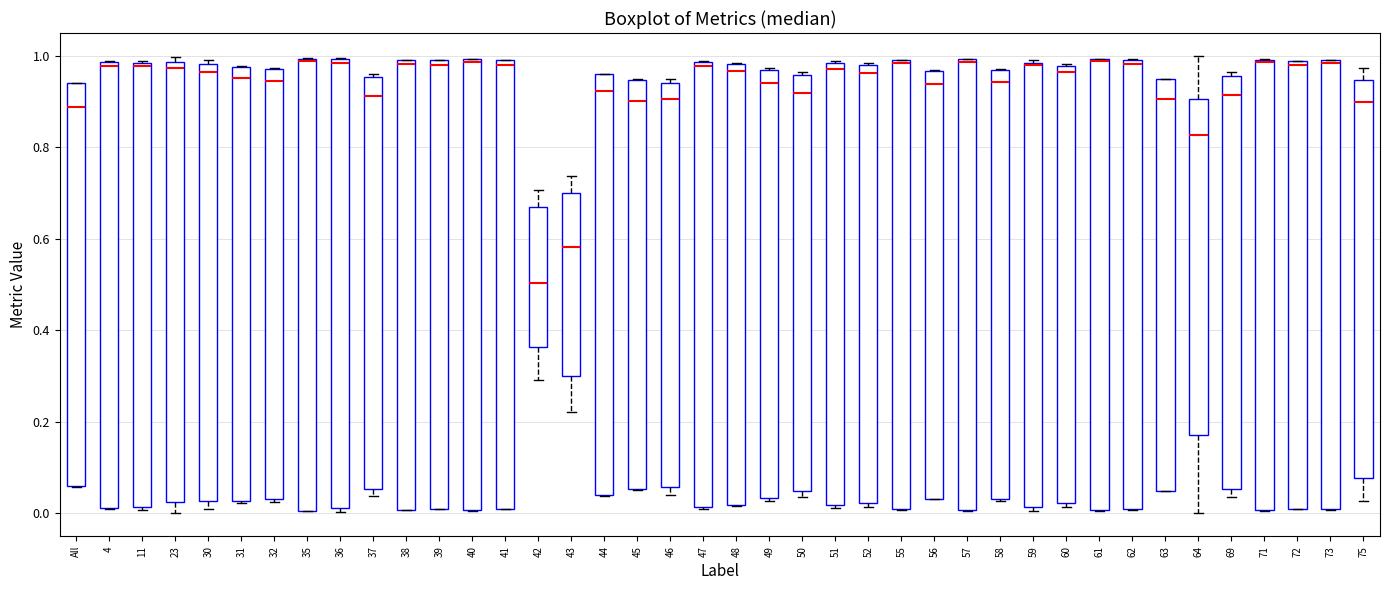

Reading left to right, transcribe this box plot: for each box, give where its median line is, the range the box spans, and where its two whiskers end, as read against the y-axis. The values are not printed on the chart, so give them approximately, as read against the axis.

All: median 0.88, box 0.06 to 0.94, whiskers 0.06 to 0.94
4: median 0.98 (just below the box's upper edge), box 0.02 to 0.98, whiskers 0.00 to 0.98
11: median 0.98 (just below the box's upper edge), box 0.02 to 0.98, whiskers 0.00 to 0.98
23: median 0.98 (just below the box's upper edge), box 0.02 to 0.98, whiskers 0.00 to 1.00
30: median 0.96, box 0.02 to 0.98, whiskers 0.00 to 1.00
31: median 0.96, box 0.02 to 0.98, whiskers 0.02 to 0.98
32: median 0.94, box 0.04 to 0.98, whiskers 0.02 to 0.98
35: median 0.98, box 0.00 to 1.00, whiskers 0.00 to 1.00
36: median 0.98, box 0.02 to 1.00, whiskers 0.00 to 1.00
37: median 0.92, box 0.06 to 0.96, whiskers 0.04 to 0.96 (just above the box's upper edge)
38: median 0.98, box 0.00 to 1.00, whiskers 0.00 to 1.00
39: median 0.98, box 0.02 to 1.00, whiskers 0.00 to 1.00
40: median 0.98, box 0.00 to 1.00, whiskers 0.00 to 1.00
41: median 0.98, box 0.00 to 1.00, whiskers 0.00 to 1.00
42: median 0.50, box 0.36 to 0.66, whiskers 0.30 to 0.70
43: median 0.58, box 0.30 to 0.70, whiskers 0.22 to 0.74
44: median 0.92, box 0.04 to 0.96, whiskers 0.04 to 0.96
45: median 0.90, box 0.06 to 0.94, whiskers 0.06 to 0.94
46: median 0.90, box 0.06 to 0.94, whiskers 0.04 to 0.96
47: median 0.98 (just below the box's upper edge), box 0.02 to 0.98, whiskers 0.00 to 0.98
48: median 0.96, box 0.02 to 0.98, whiskers 0.02 to 0.98
49: median 0.94, box 0.04 to 0.96, whiskers 0.02 to 0.98
50: median 0.92, box 0.04 to 0.96, whiskers 0.04 (just below the box's lower edge) to 0.96 (just above the box's upper edge)
51: median 0.98 (just below the box's upper edge), box 0.02 to 0.98, whiskers 0.02 (just below the box's lower edge) to 0.98
52: median 0.96, box 0.02 to 0.98, whiskers 0.02 (just below the box's lower edge) to 0.98
55: median 0.98, box 0.00 to 1.00, whiskers 0.00 to 1.00
56: median 0.94, box 0.04 to 0.96, whiskers 0.04 to 0.96
57: median 0.98, box 0.00 to 1.00, whiskers 0.00 to 1.00
58: median 0.94, box 0.04 to 0.96, whiskers 0.02 to 0.98
59: median 0.98 (drawn on the box's upper edge), box 0.02 to 0.98, whiskers 0.00 to 1.00
60: median 0.96, box 0.02 to 0.98, whiskers 0.02 (just below the box's lower edge) to 0.98
61: median 0.98, box 0.00 to 1.00, whiskers 0.00 to 1.00
62: median 0.98, box 0.00 to 1.00, whiskers 0.00 to 1.00
63: median 0.90, box 0.06 to 0.96, whiskers 0.06 to 0.96
64: median 0.82, box 0.18 to 0.90, whiskers 0.00 to 1.00
69: median 0.92, box 0.06 to 0.96, whiskers 0.04 to 0.96 (just above the box's upper edge)
71: median 0.98, box 0.00 to 1.00, whiskers 0.00 to 1.00
72: median 0.98 (just below the box's upper edge), box 0.02 to 0.98, whiskers 0.00 to 0.98
73: median 0.98, box 0.00 to 1.00, whiskers 0.00 to 1.00
75: median 0.90, box 0.08 to 0.94, whiskers 0.02 to 0.98